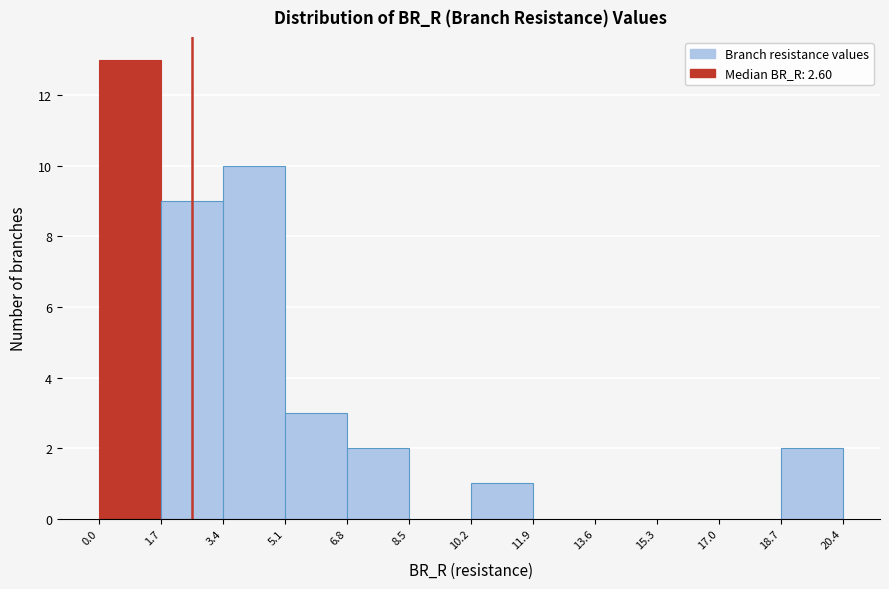

Reading left to right, list every bar in this chart as the range it spans on the x-axis followed by its height. The values are not printed on the chart, so give them approximately, as read against the axis.

0.0 to 1.7: 13
1.7 to 3.4: 9
3.4 to 5.1: 10
5.1 to 6.8: 3
6.8 to 8.5: 2
8.5 to 10.2: 0
10.2 to 11.9: 1
11.9 to 13.6: 0
13.6 to 15.3: 0
15.3 to 17.0: 0
17.0 to 18.7: 0
18.7 to 20.4: 2